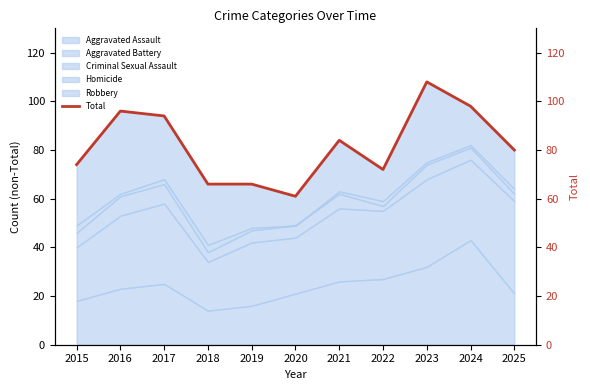

The value at 2020 is 61. True or false?

True